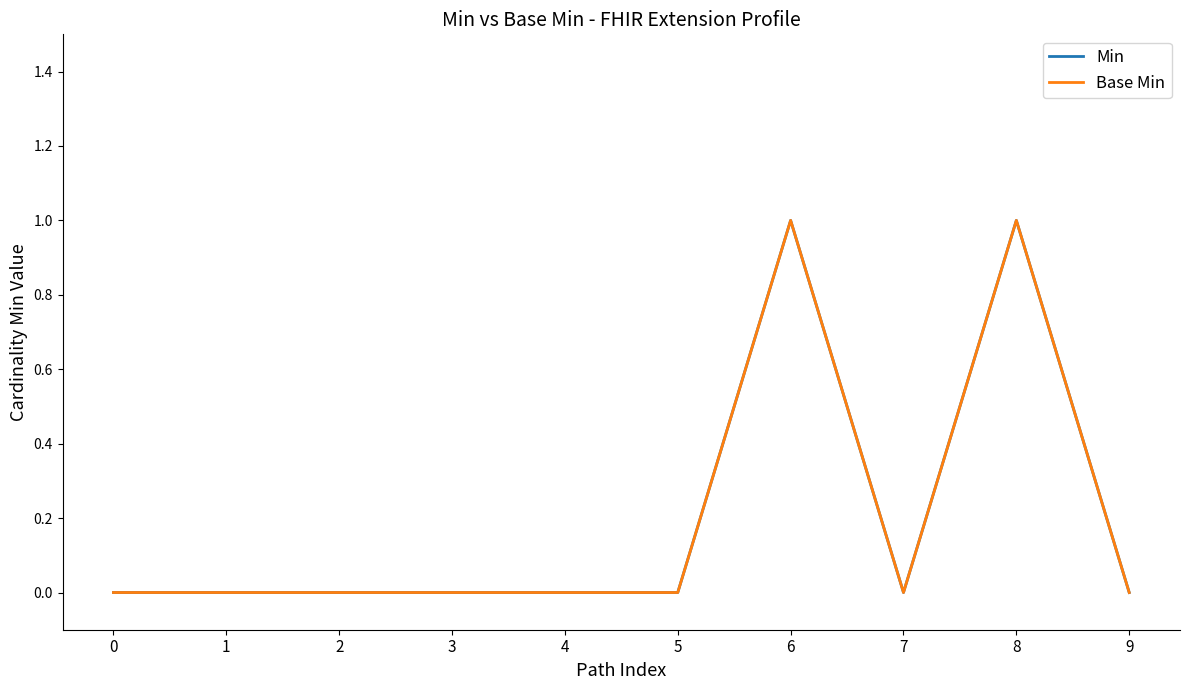

At which category does Base Min reach its first local valley?

7